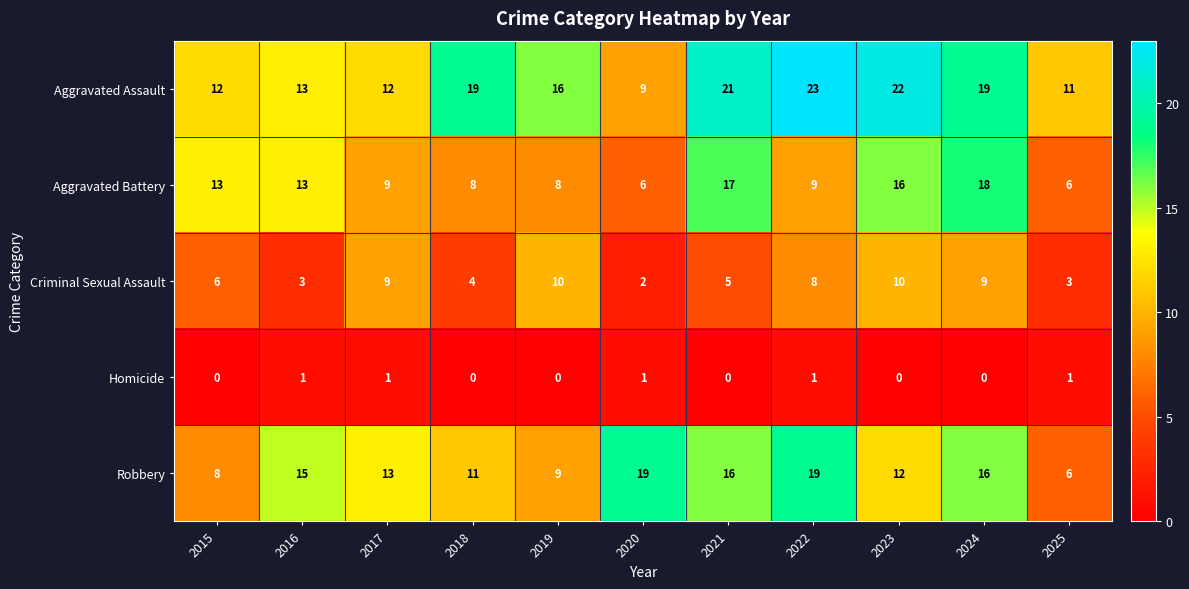

Where does the Robbery series first go above 13?

2016